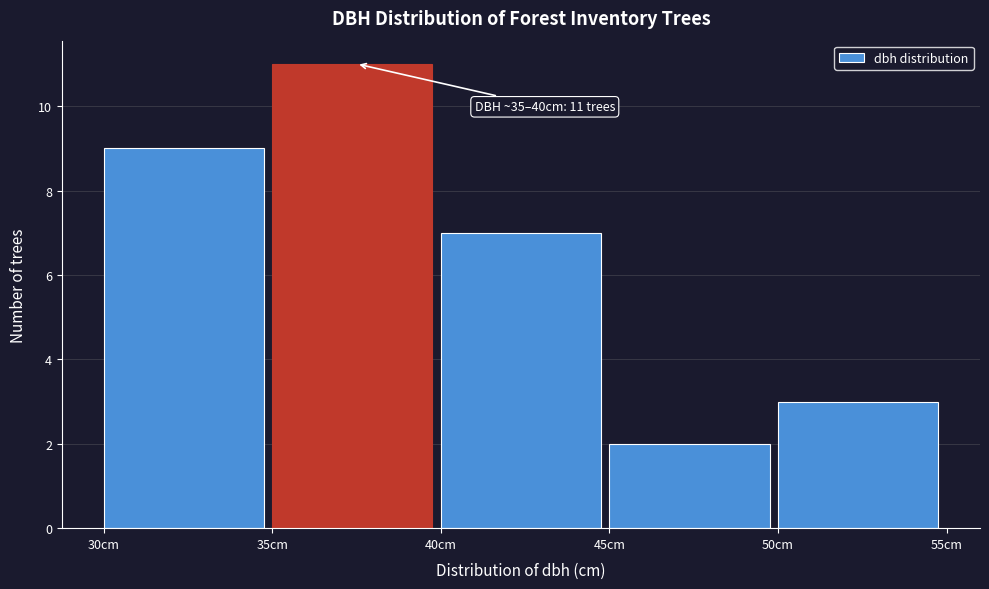

Over which range of the x-axis is the bar tallest?

35 to 40